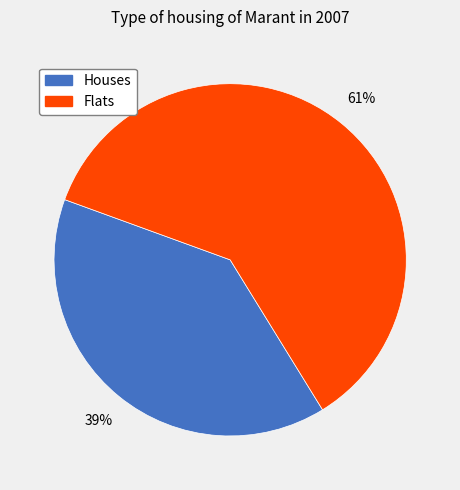

Does any single category account for the majority?

Yes